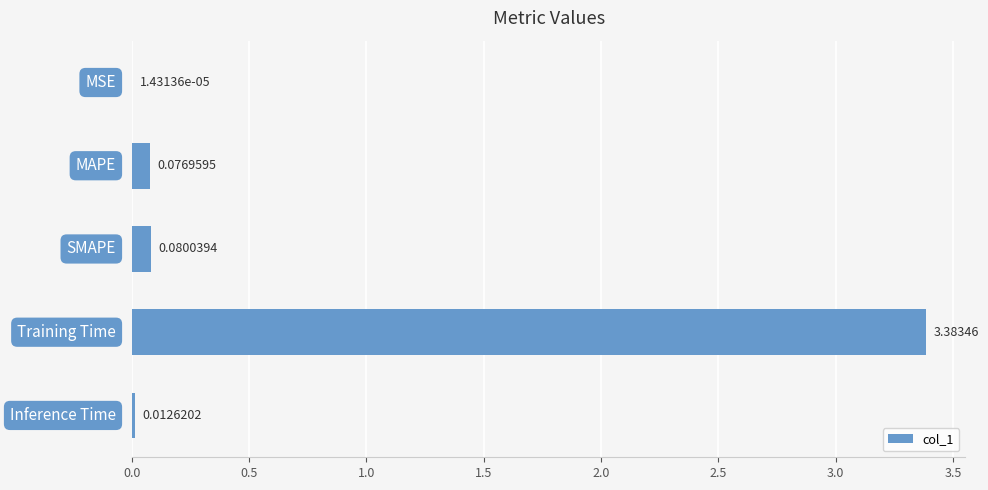

What is the greatest value displayed?

3.4